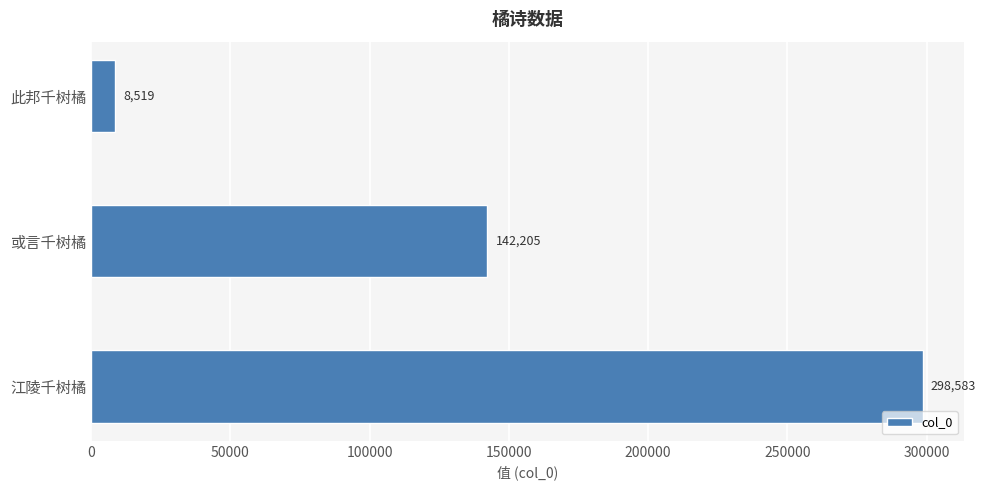

Count the values in the range 8519 to 298583.

3